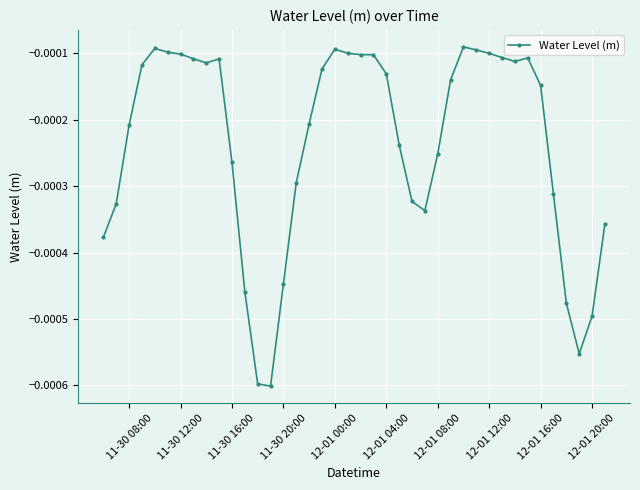

True or false: there are more than 2 points higher than both neighbors.

True